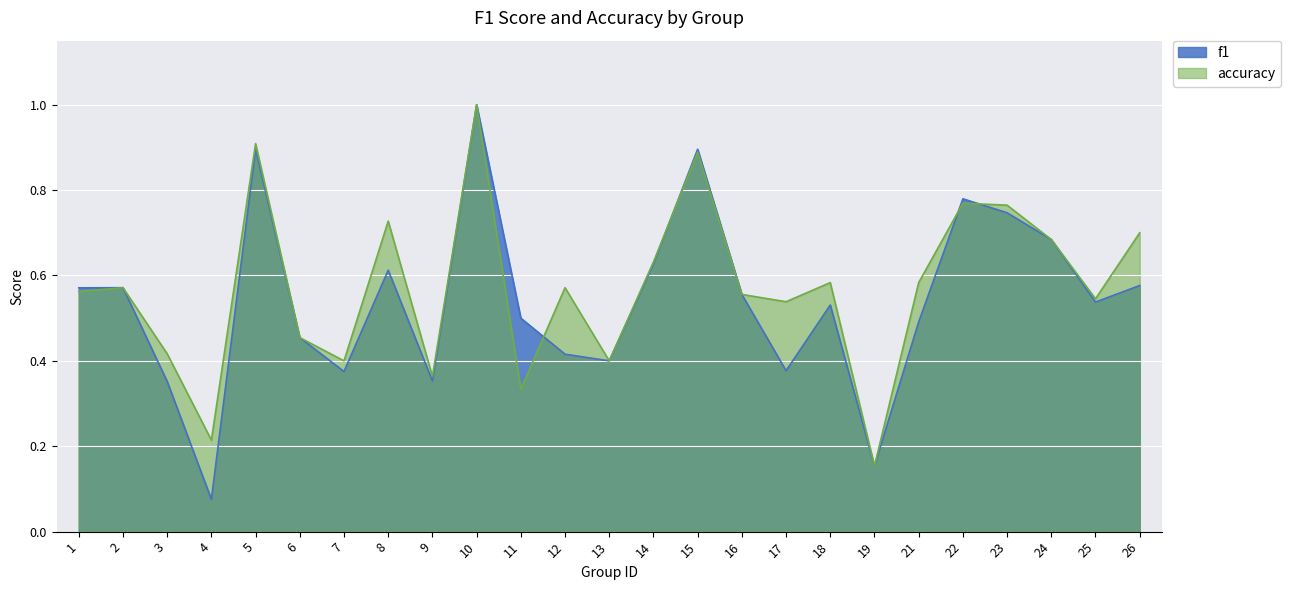

At which category does accuracy reach its first local valley?

4